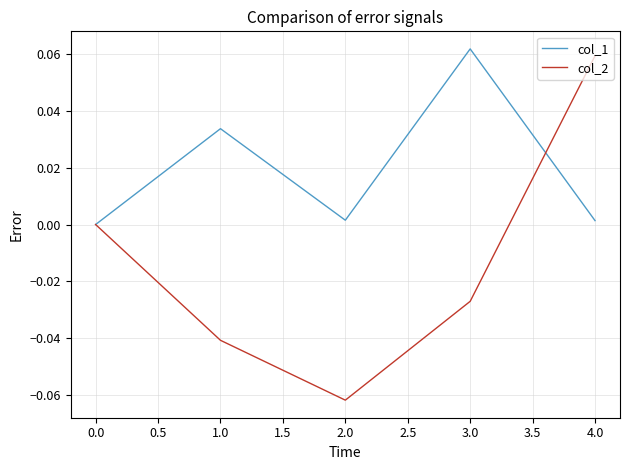

List the series in order of their overall mean, lowest first.

col_2, col_1